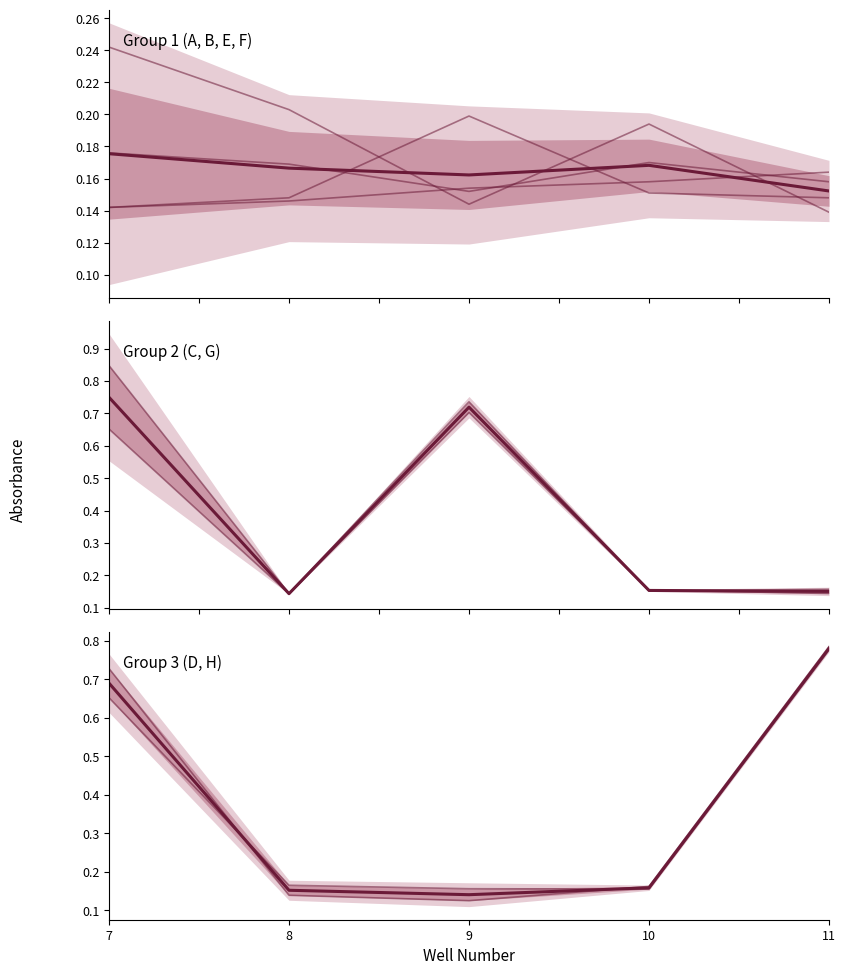

What is the spread (max minus min) of values at 7?

0.6